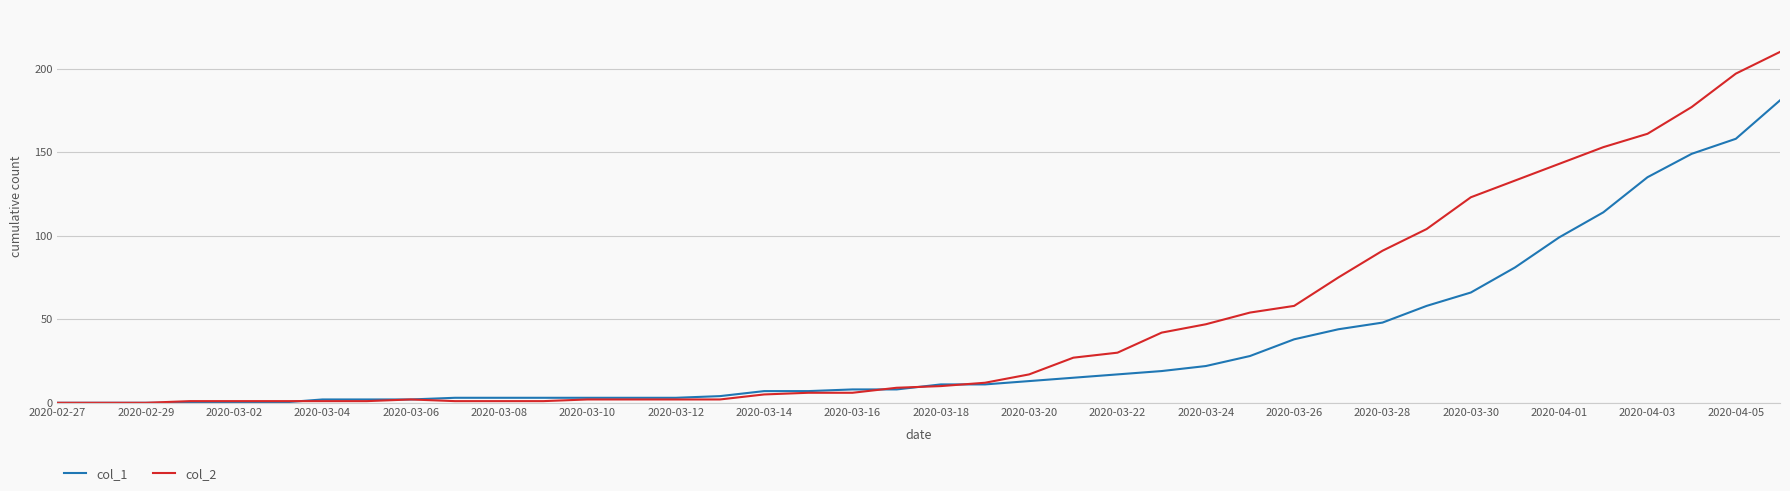

What are all the series names shown in the legend?

col_1, col_2